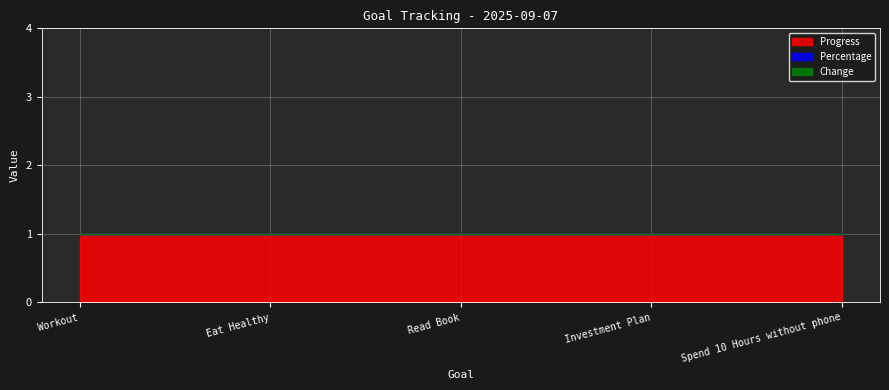

True or false: Change and Percentage cross at least once.

False